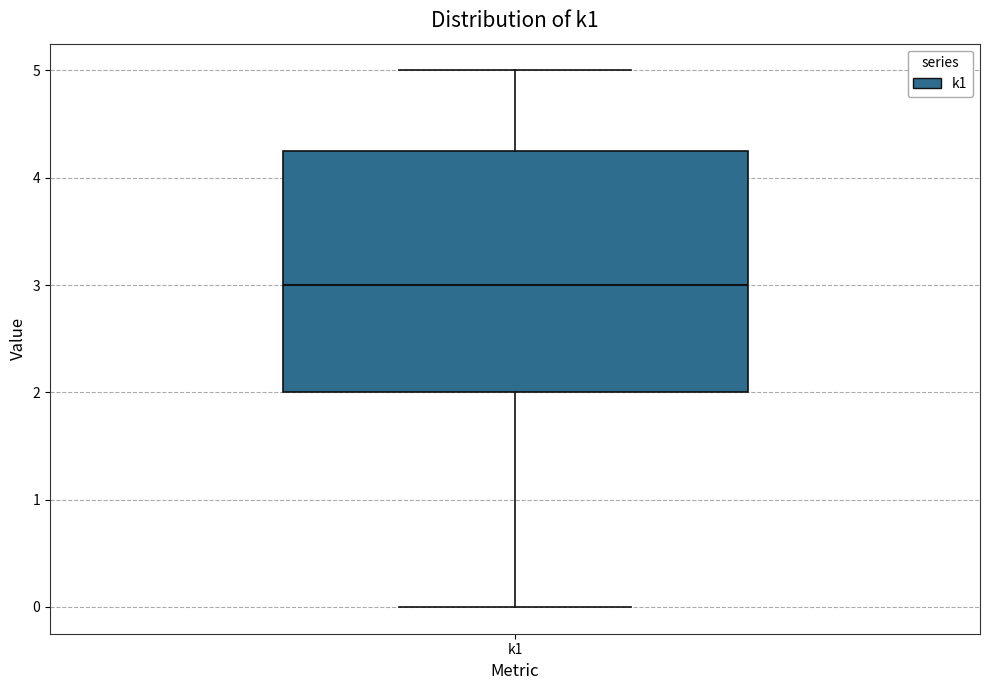

Where does the median line of the box for k1 sit on the y-axis? The values are not printed on the chart, so give them approximately, as read against the axis.

3.0